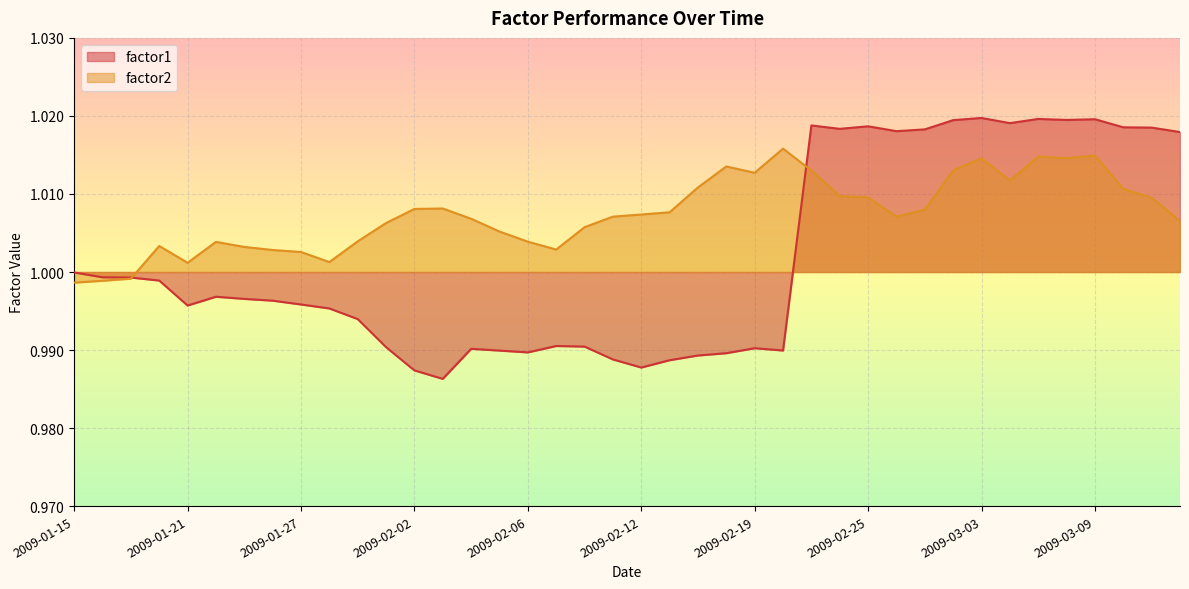

True or false: factor1 has more than 2 points higher than both neighbors.

True